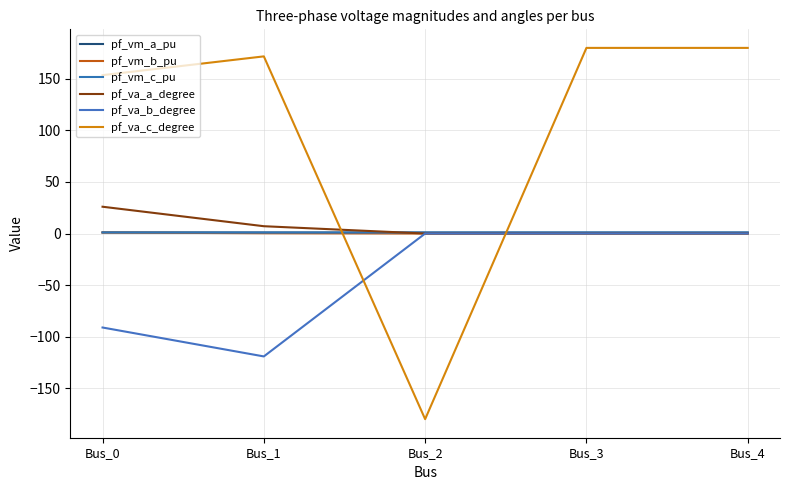

How many lines are shown in the chart?

6